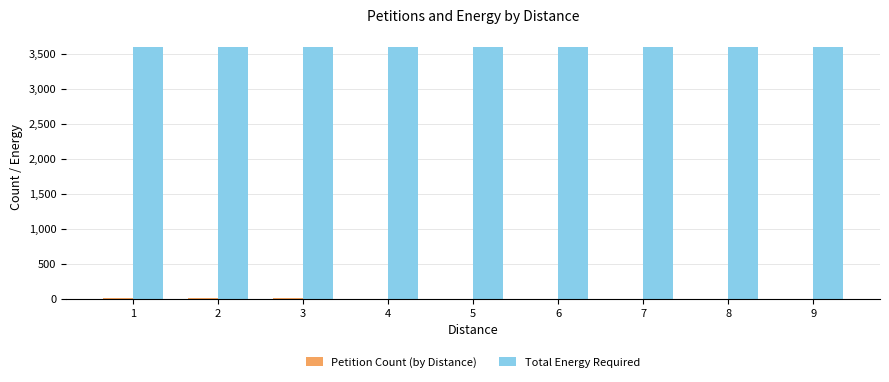

The value of Total Energy Required at 8 is 3599. True or false?

True